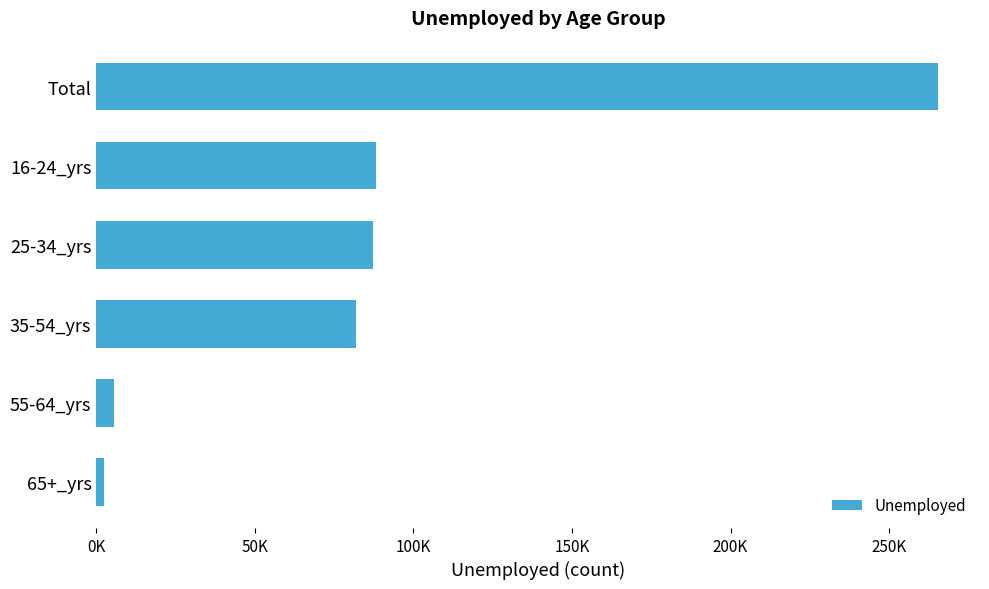

What is the greatest value displayed?

265393.3